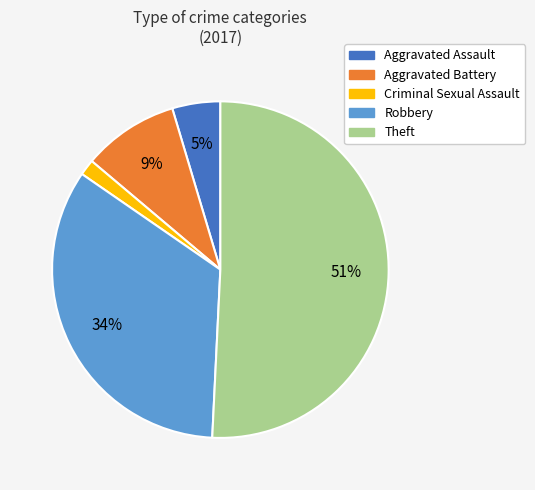

To the nearest percent, what percentage of the pie is Aggravated Battery?

9%